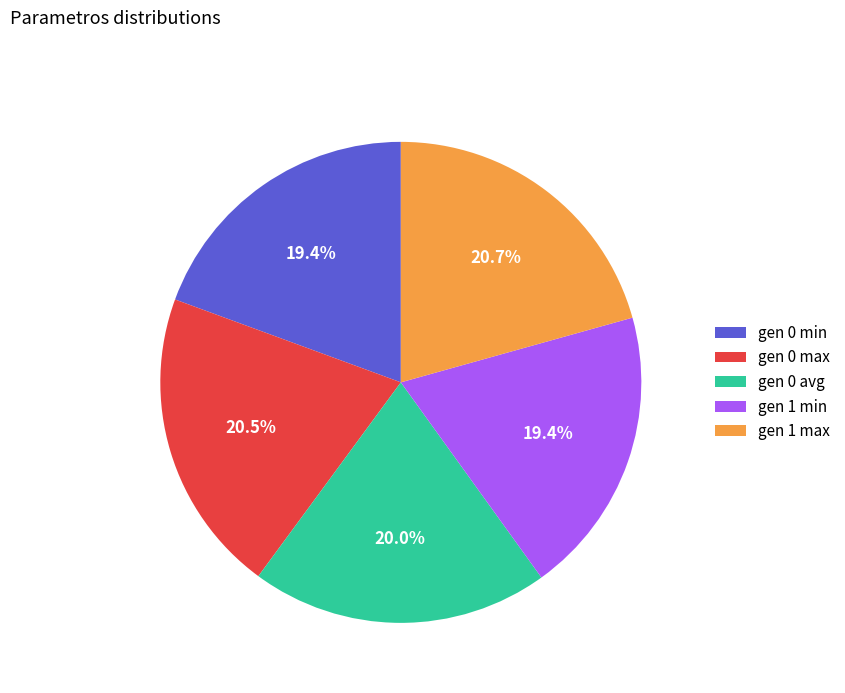

Is there any slice that represents more than half of the pie?

No